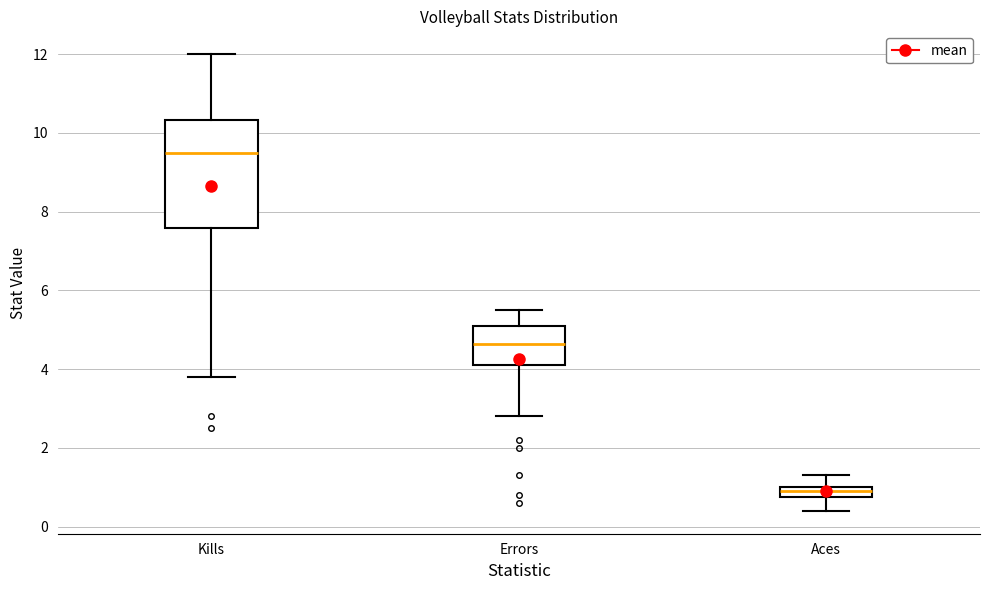

Which box has the highest median line?

Kills